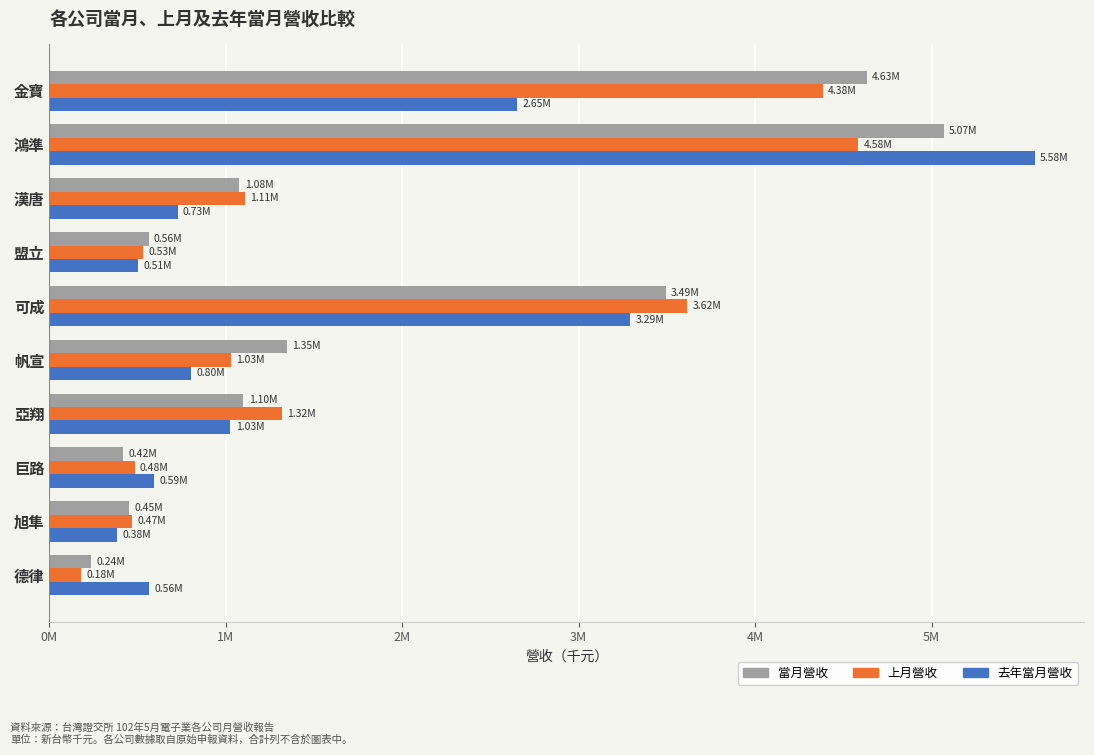

Which category has the lowest value across all series?

德律